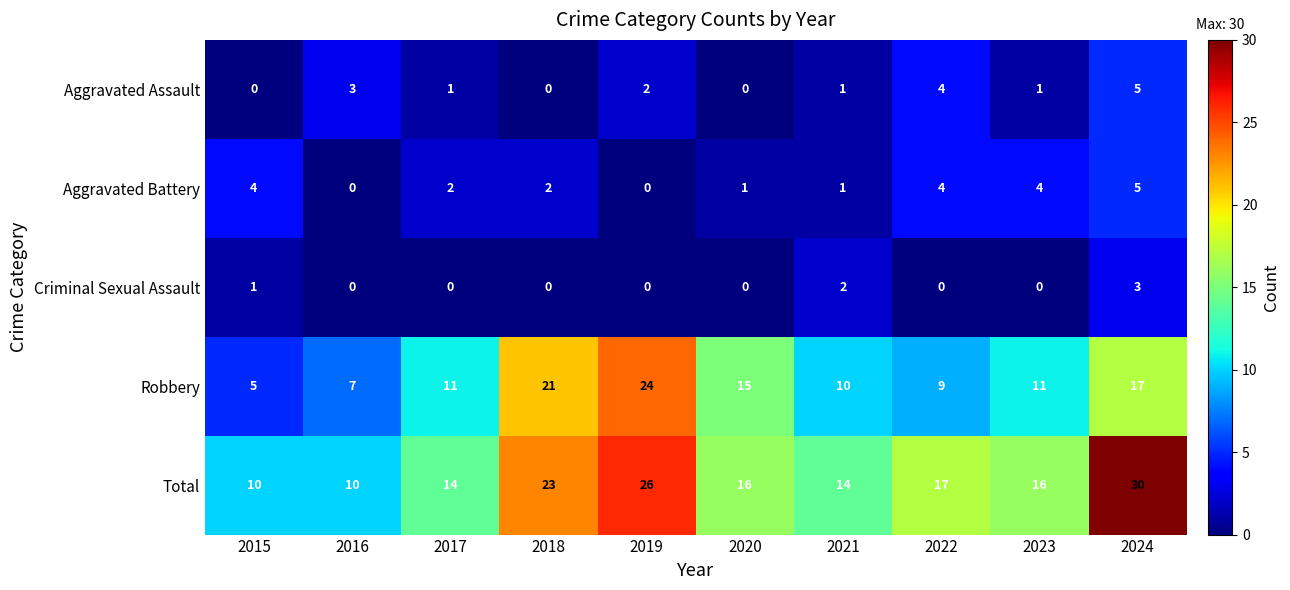

How many values in the Total series are below 16?

4